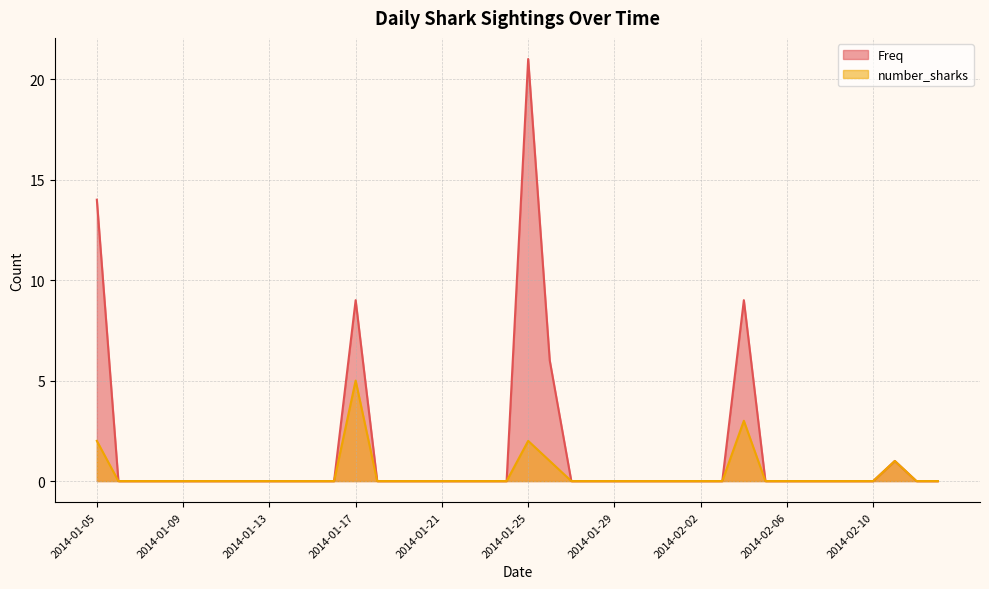

Which series has the largest total across all categories?

Freq